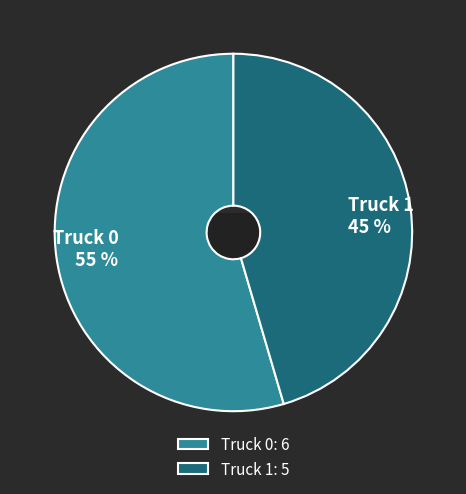

What is the smallest slice in the pie chart?

Truck 1